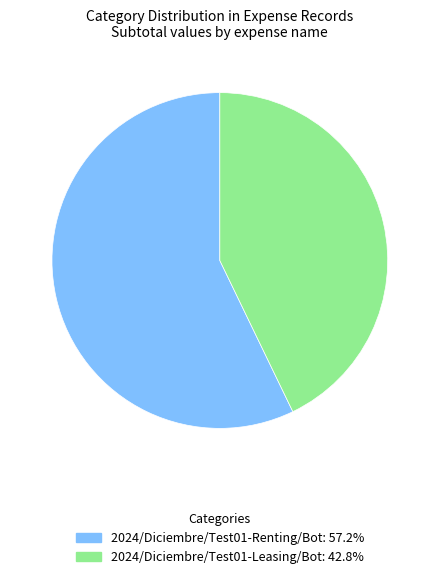

Which category has the biggest portion of the pie?

2024/Diciembre/Test01-Renting/Bot